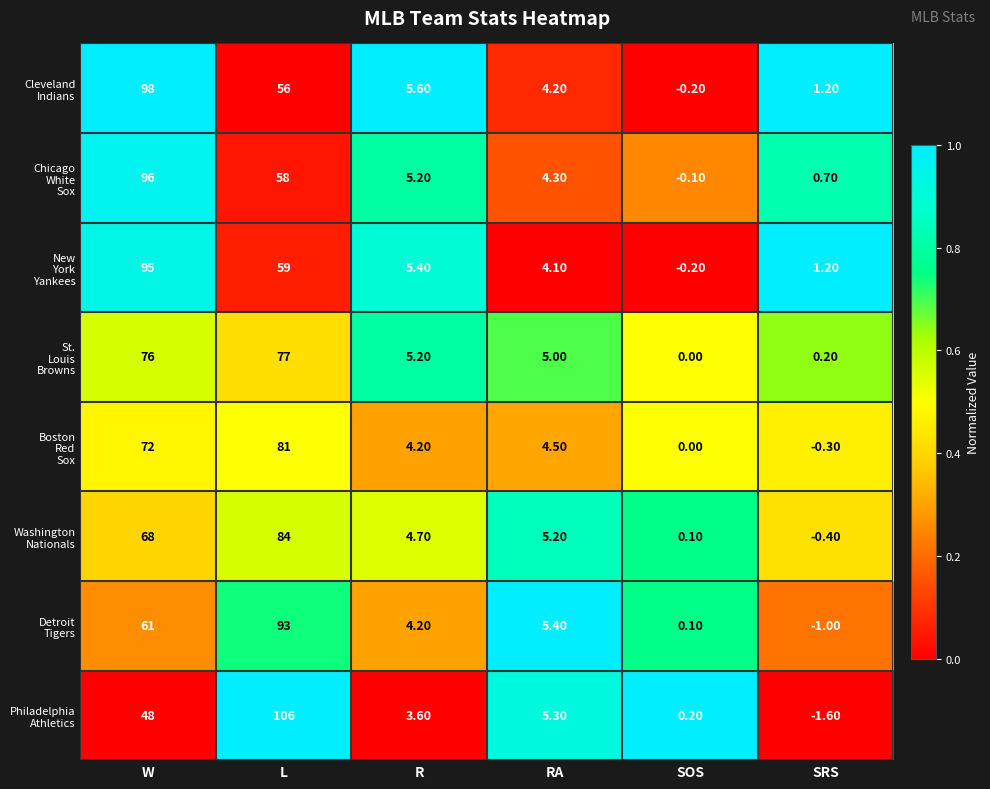

At which category does the chart reach its peak across all series?

L